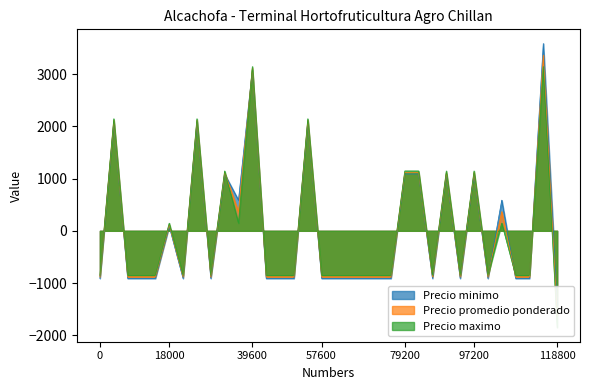

True or false: Precio minimo and Precio promedio ponderado cross at least once.

True